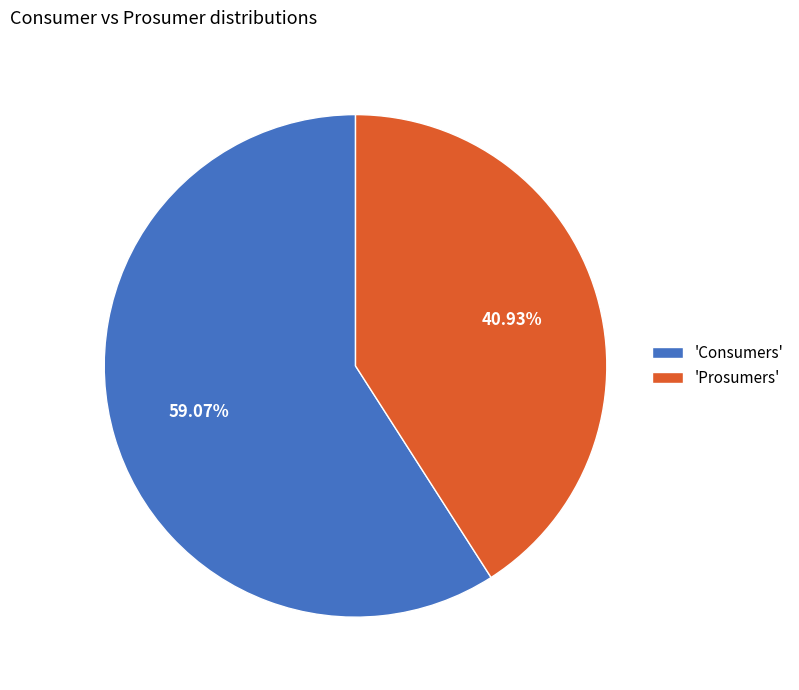

Is the sum of 'Prosumers' and 'Consumers' greater than half?

Yes